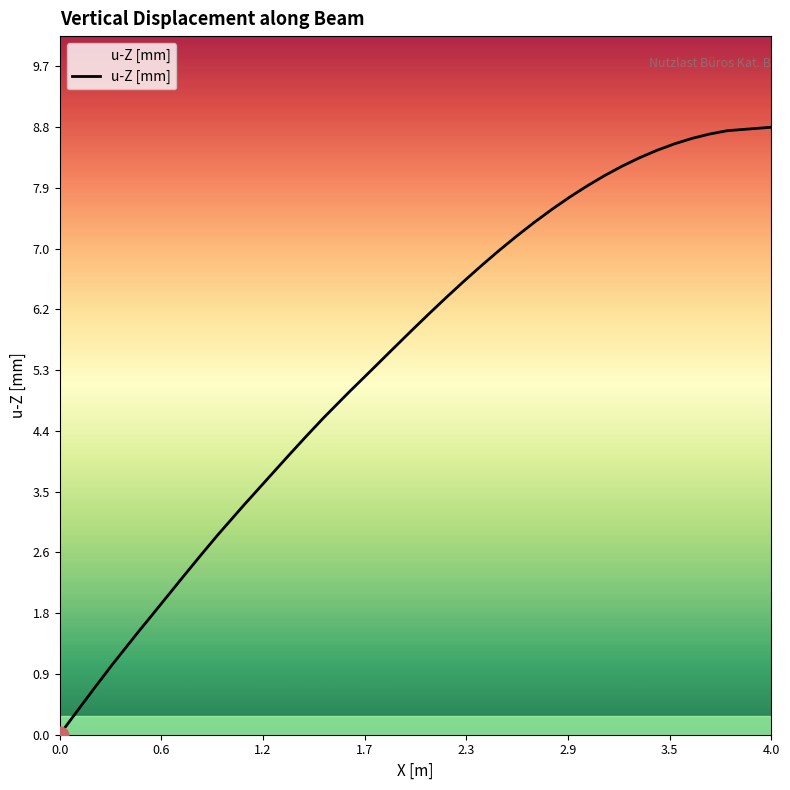

What is the maximum value shown in the chart?

8.8